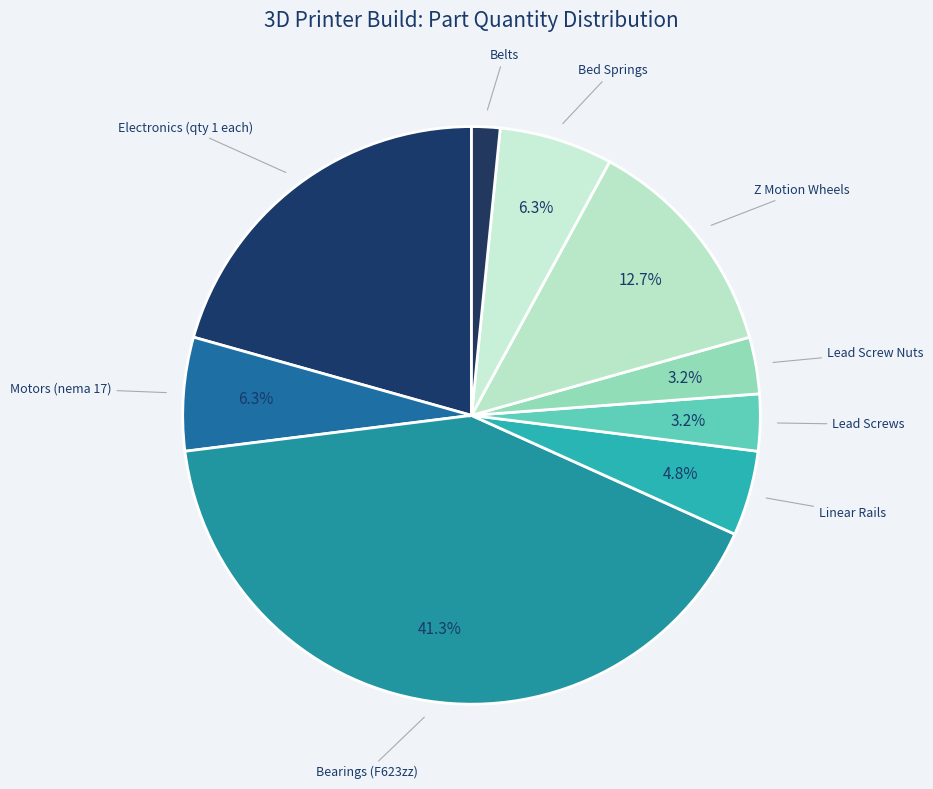

Approximately how many times larger is the value at Lead Screw Nuts compared to Belts?

2.0